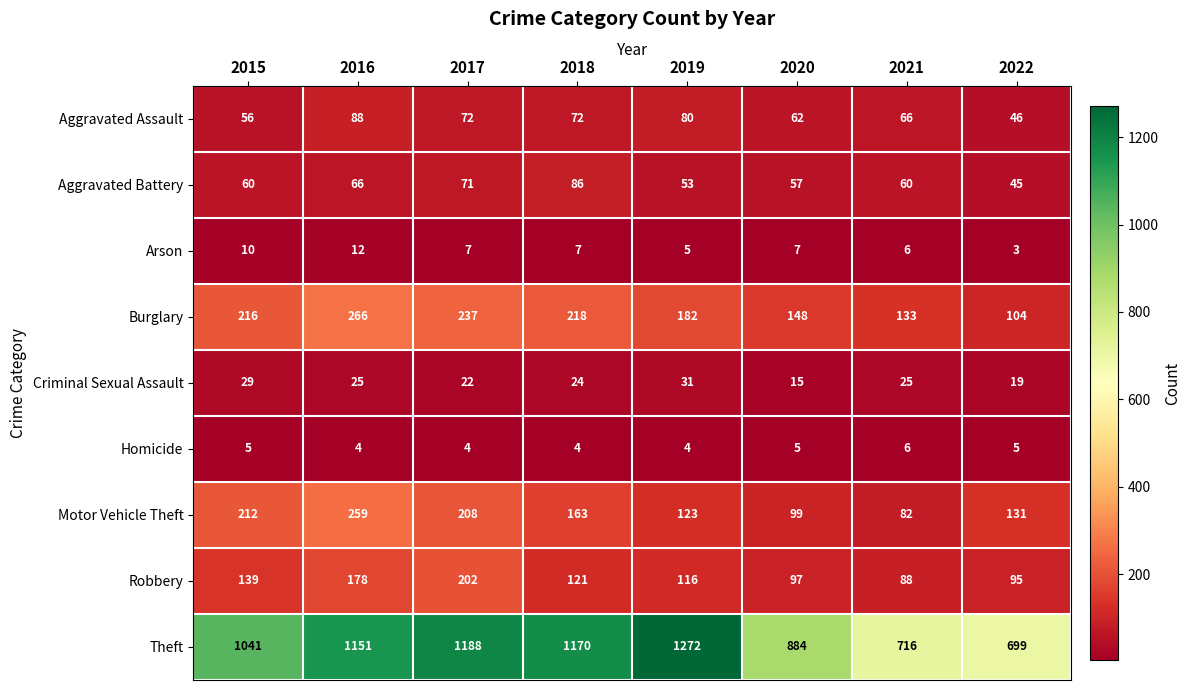

At which label is Aggravated Assault closest to 67?

2021